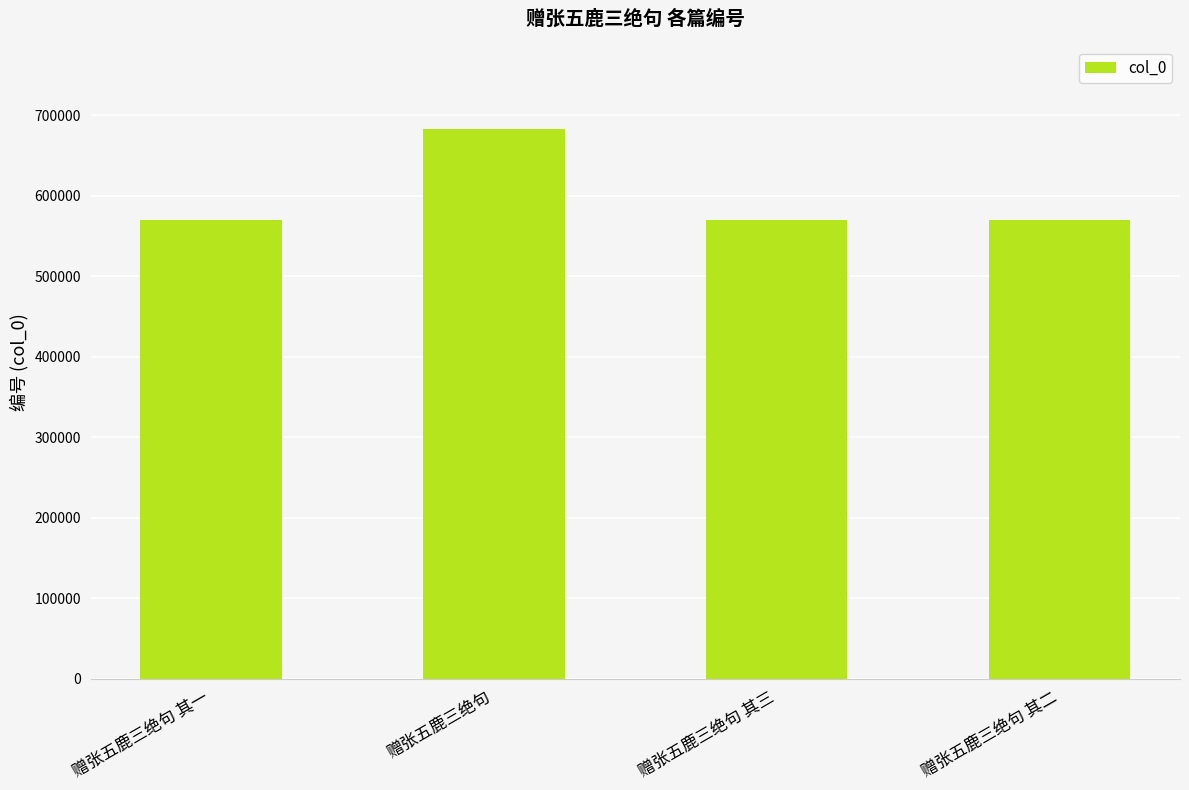

The value at 赠张五鹿三绝句 其一 is 570181. True or false?

True